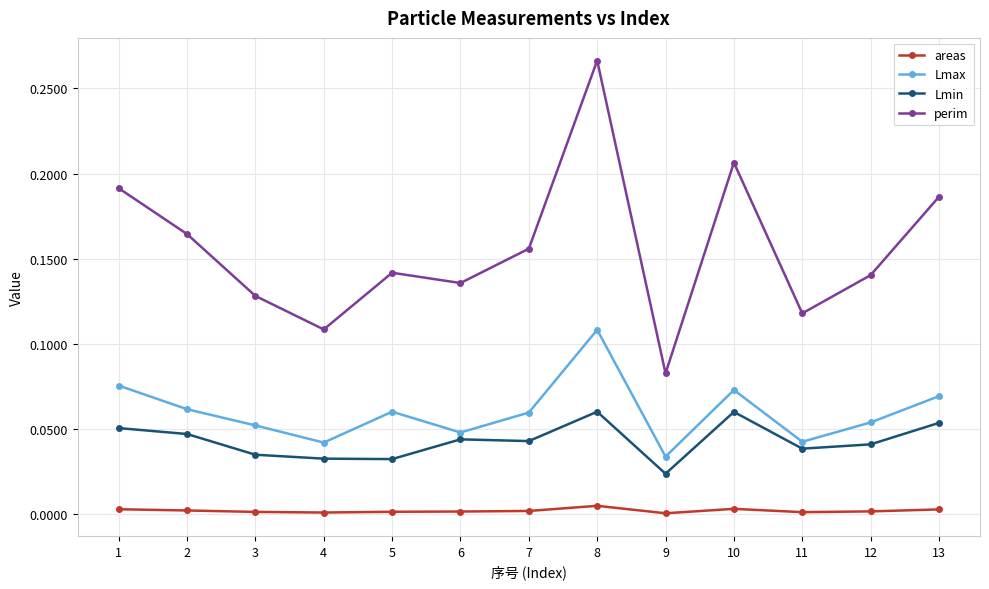

At which category is the sum across all series the highest?

8